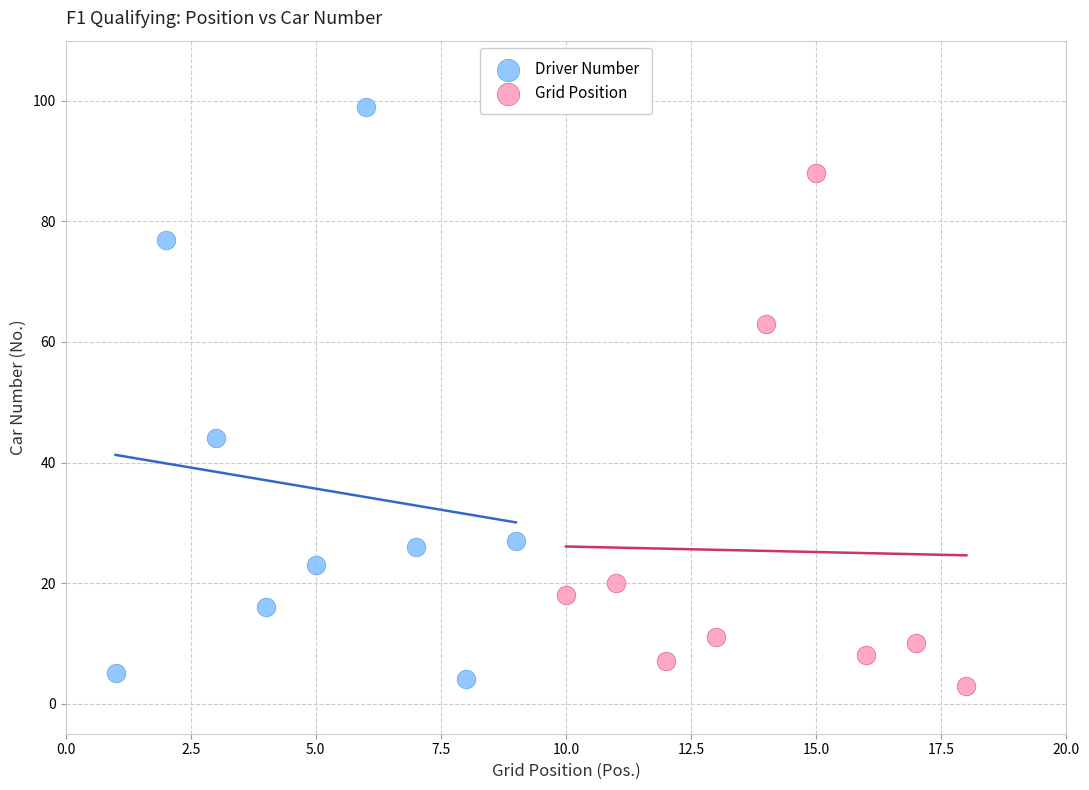

Which series has the largest Y range (max minus min)?

Driver Number